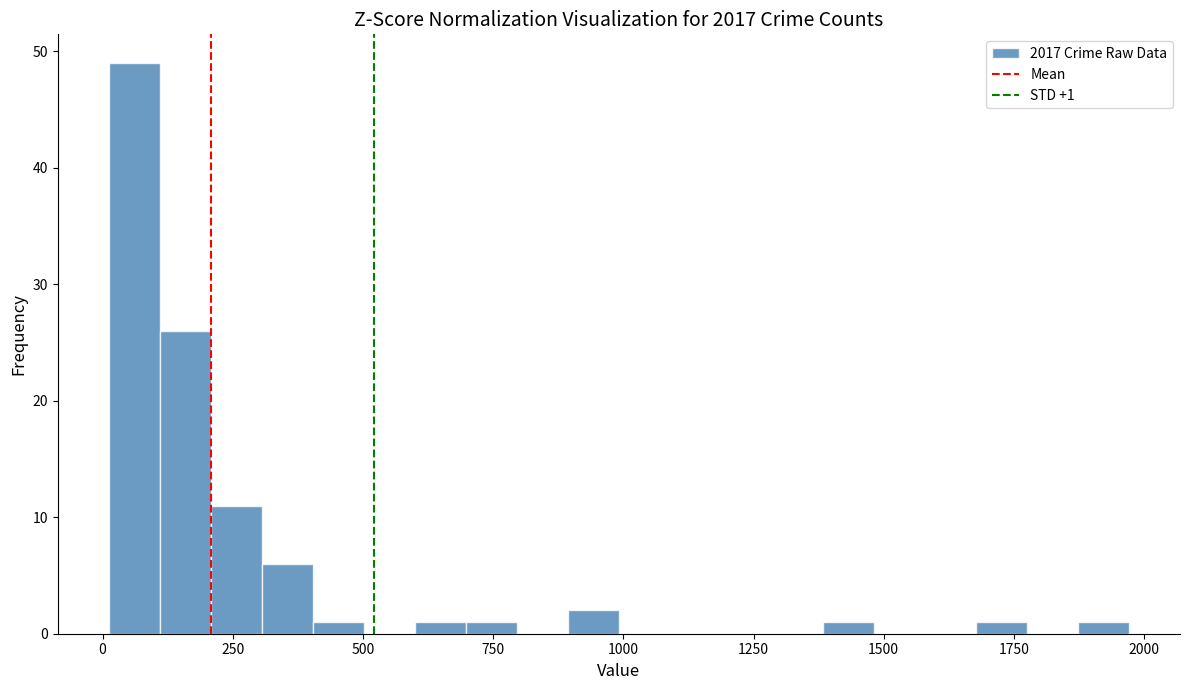

Read against the x-axis, roughly where is the centre of the tallest bar?

50